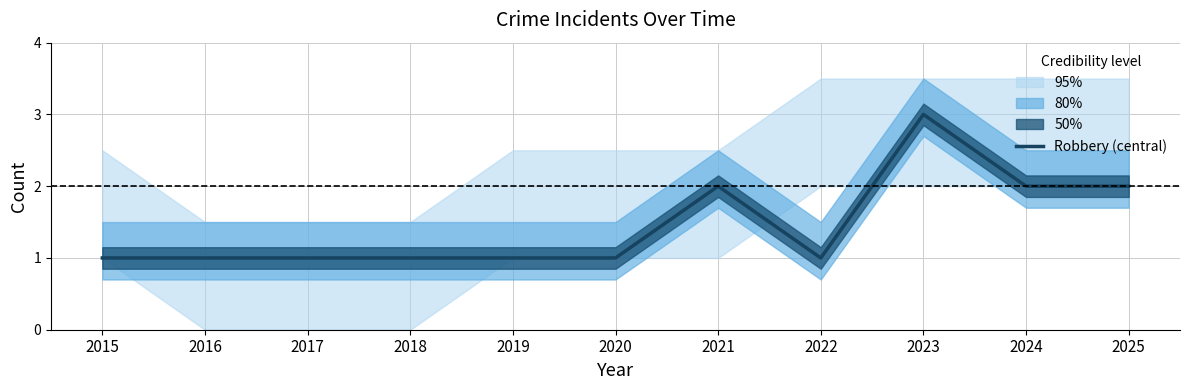

What is the average value?

1